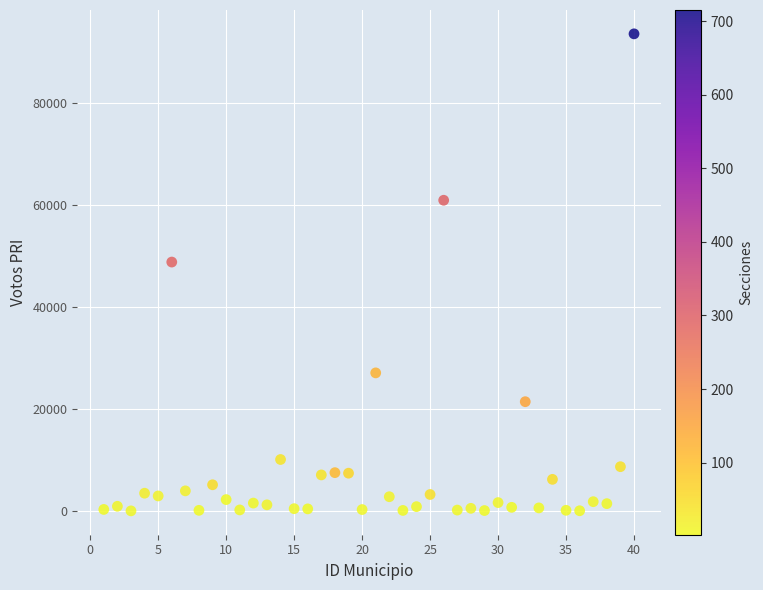

What is the range of X values (max minus min)?

39